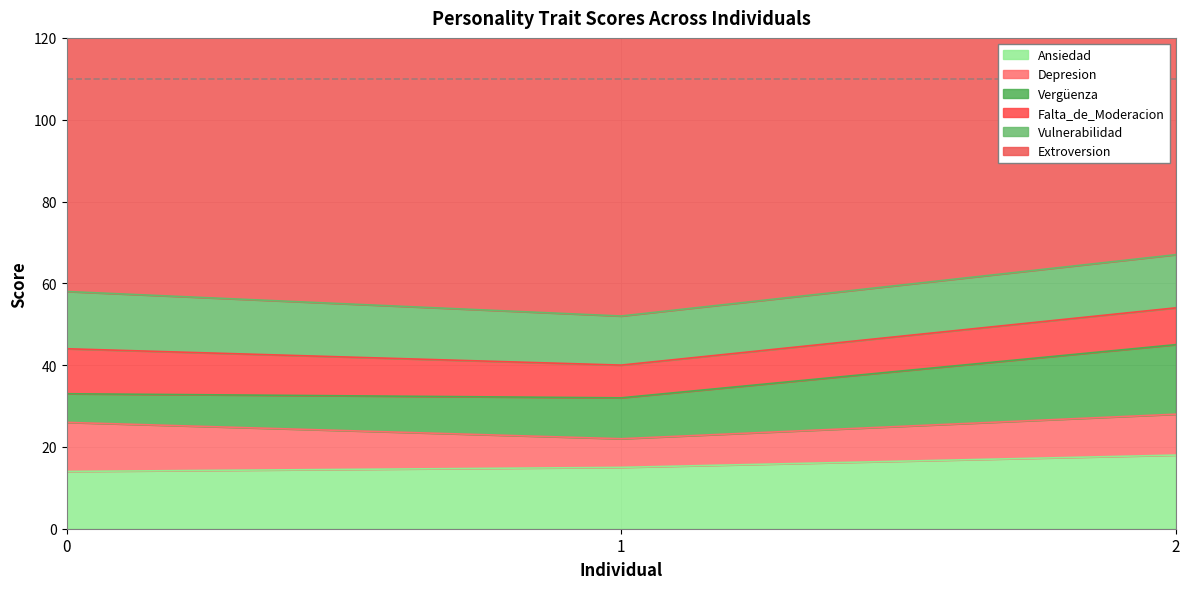

At which label does Ansiedad first exceed 15?

2